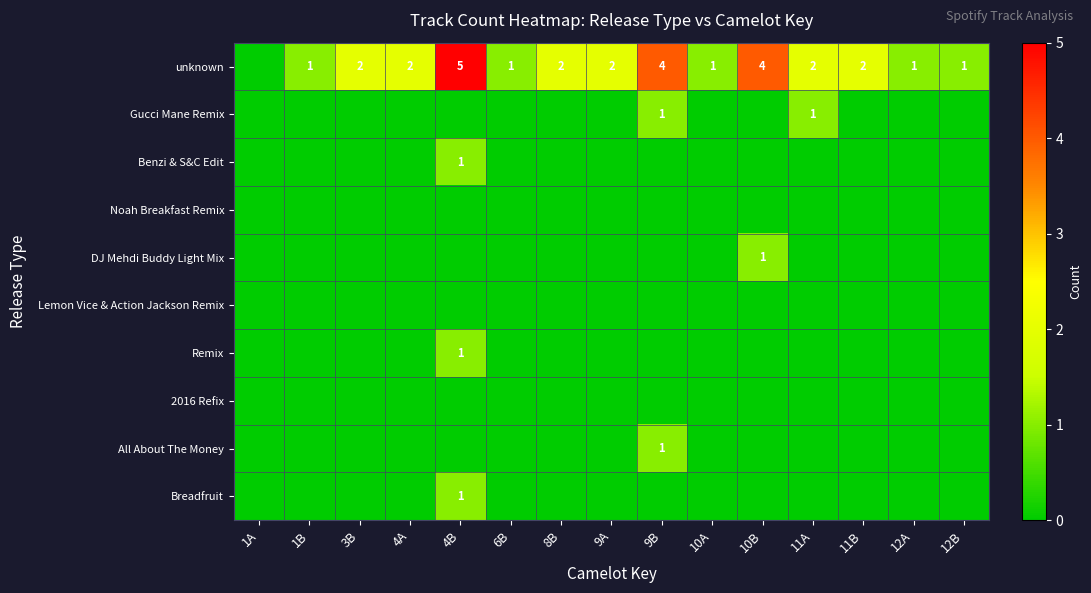

How many series are shown in this chart?

10